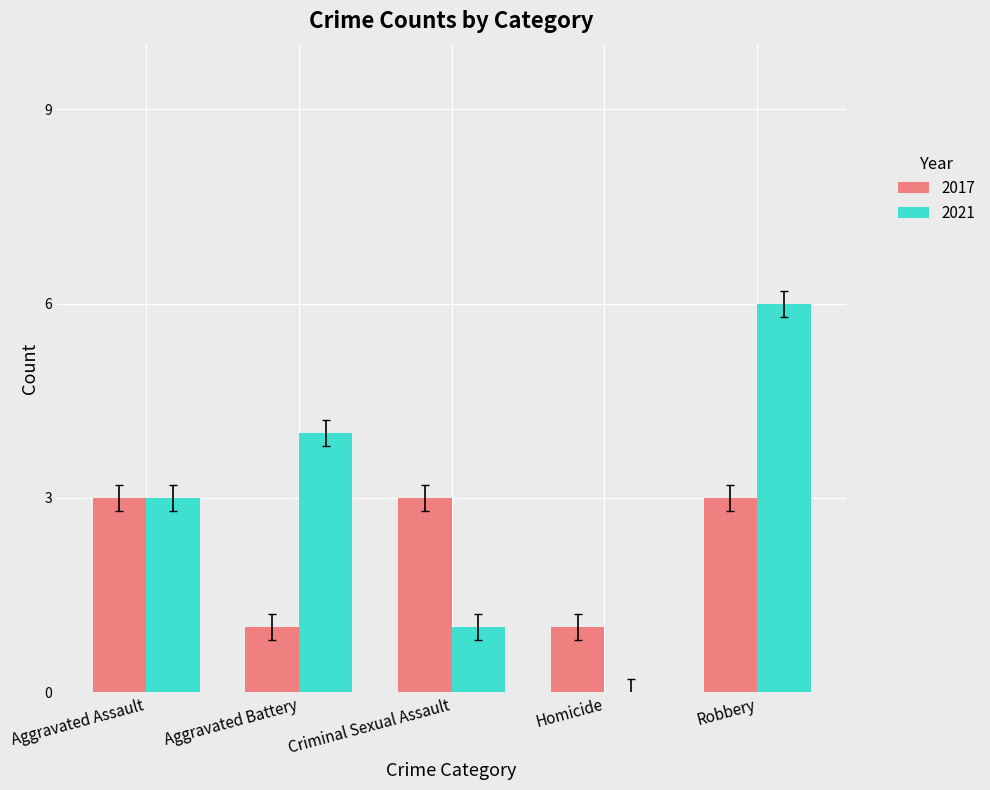

What is the approximate value of 2021 at Aggravated Assault?

3